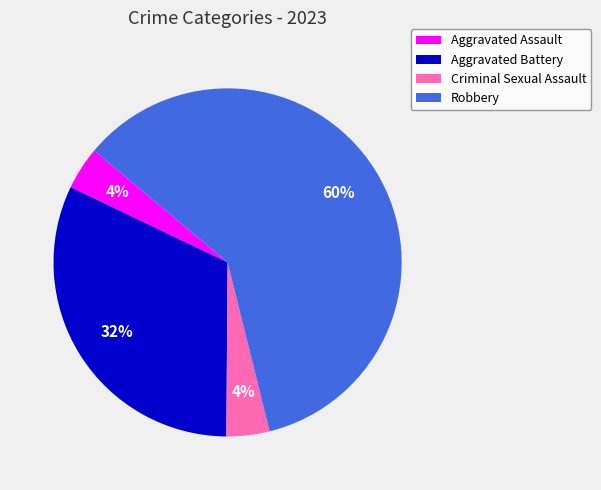

Which slice represents more than half of the pie?

Robbery